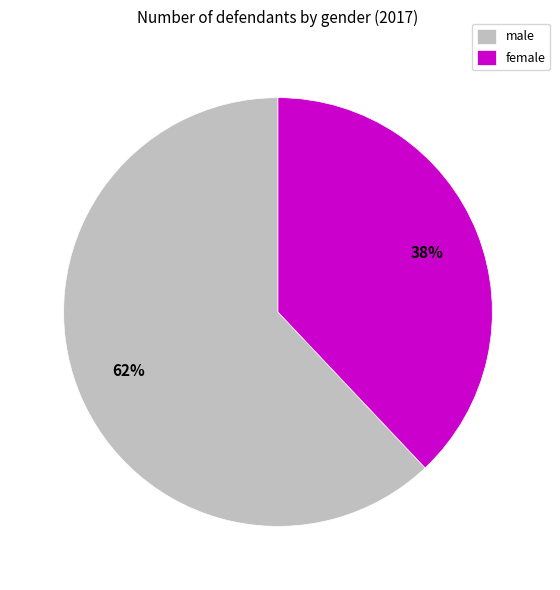

To the nearest percent, what is the combined percentage of male and female?

100%